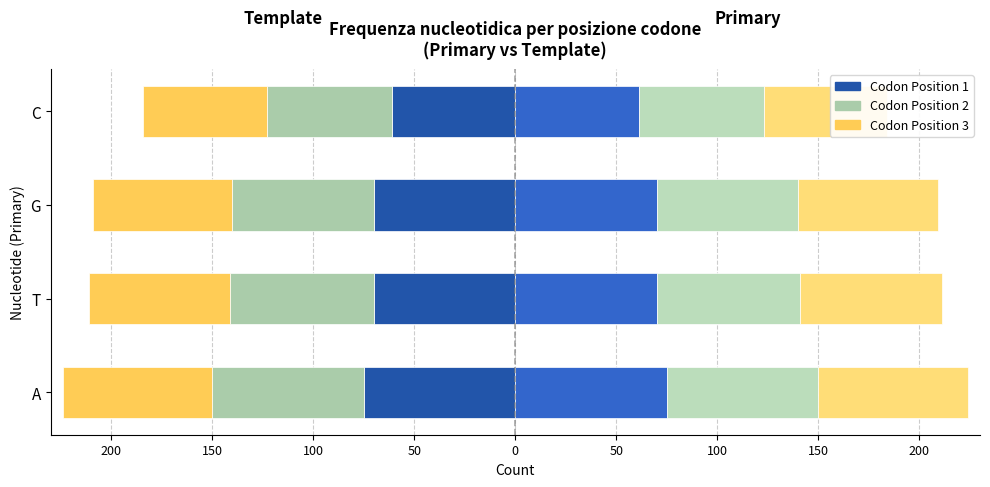

The Codon Pos 3 (Primary) series shows 44 at A. True or false?

False